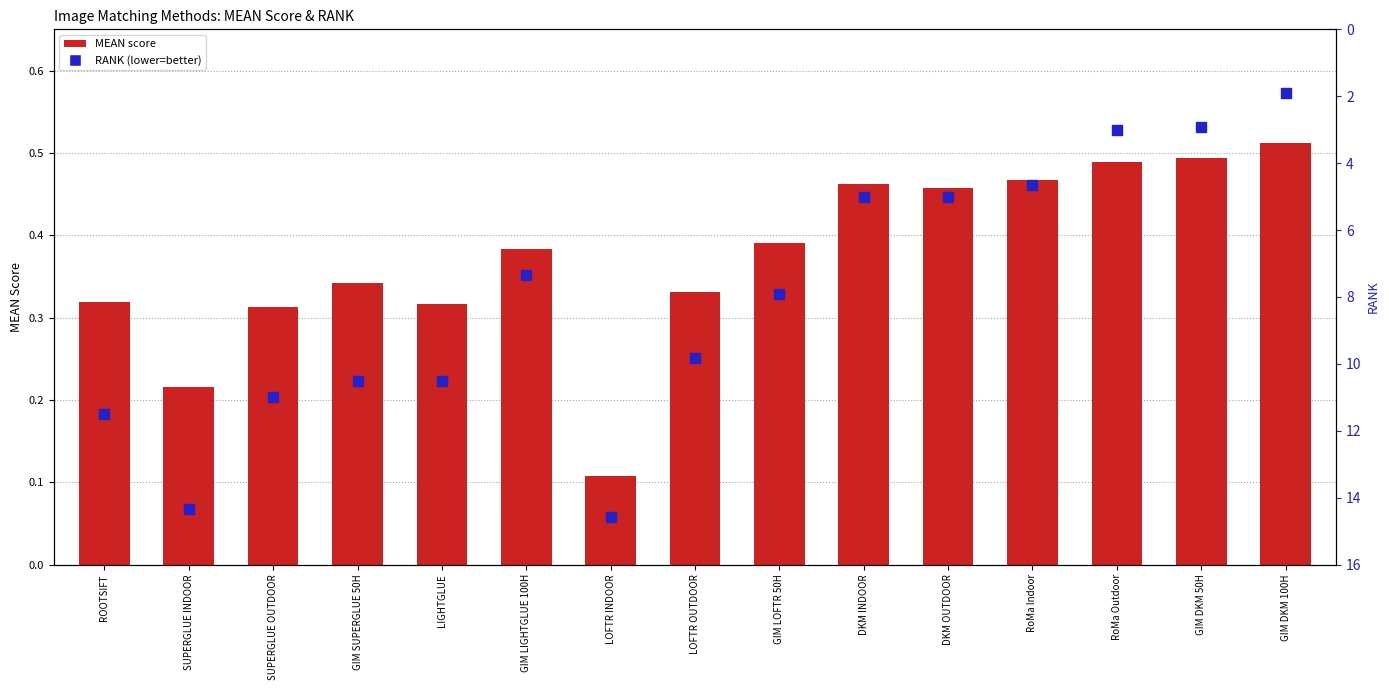

Which series contains the lowest Y value?

MEAN